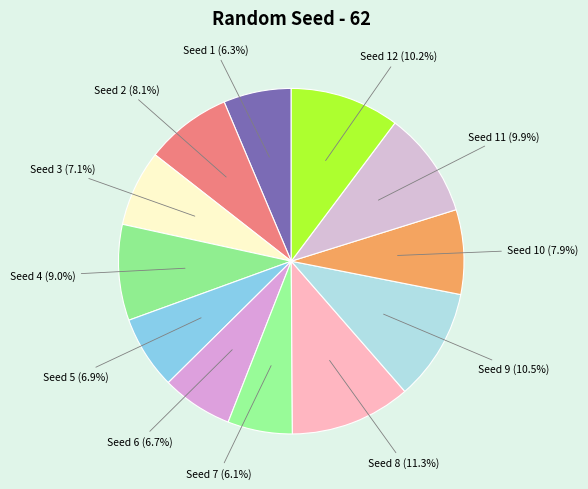

Does Seed 10 account for over 50% of the chart?

No